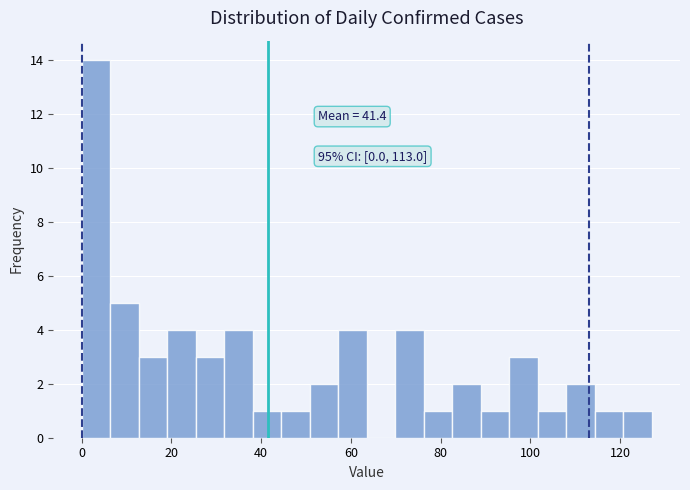

Read against the x-axis, roughly where is the centre of the tallest bar?

4